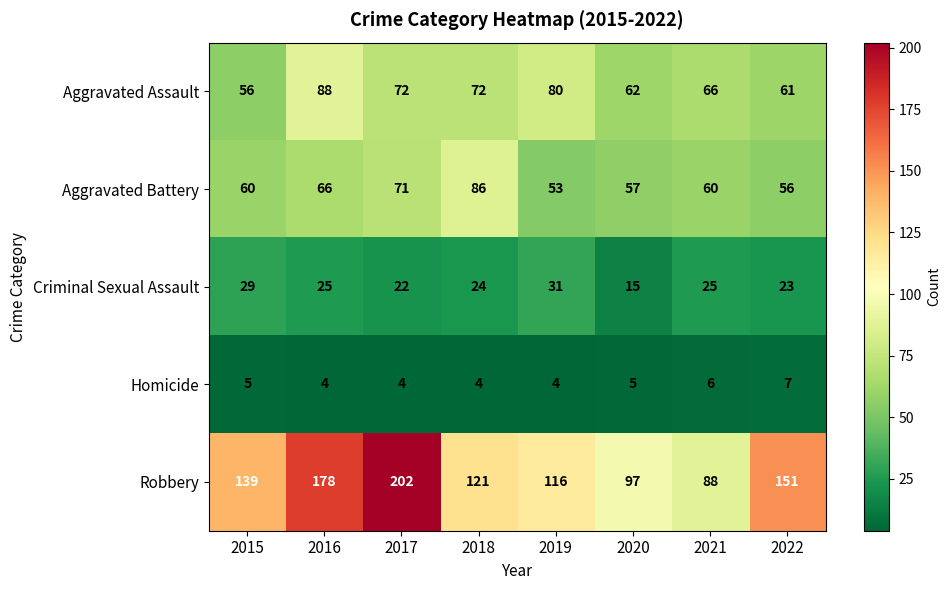

What is the approximate value of Robbery at 2016?

178